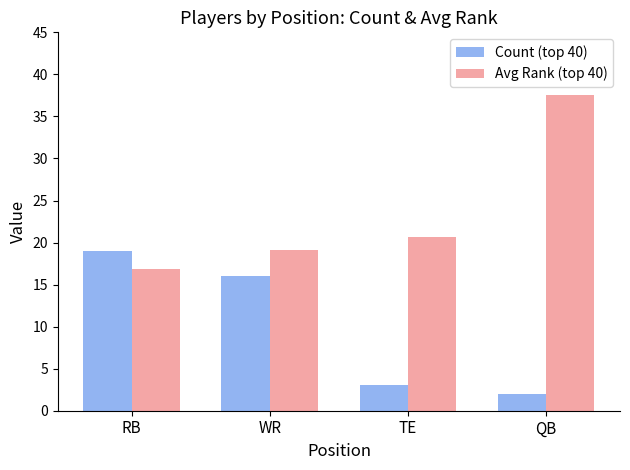

Is it true that Avg Rank (top 40) equals 29.9 at RB?

False